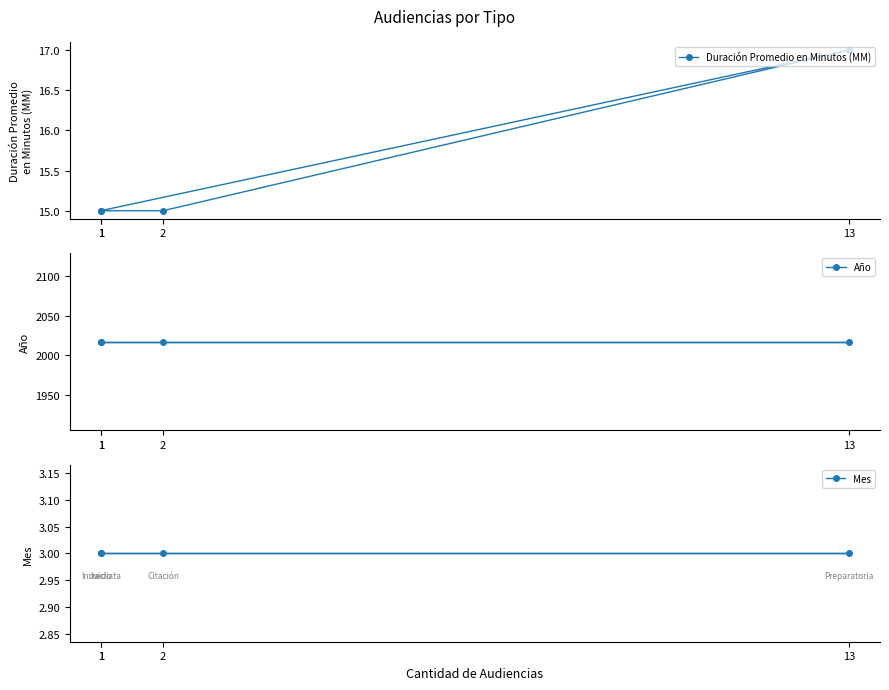

Rank the categories by Duración Promedio en Minutos (MM) value from highest to lowest.

13, 1, 2, 1